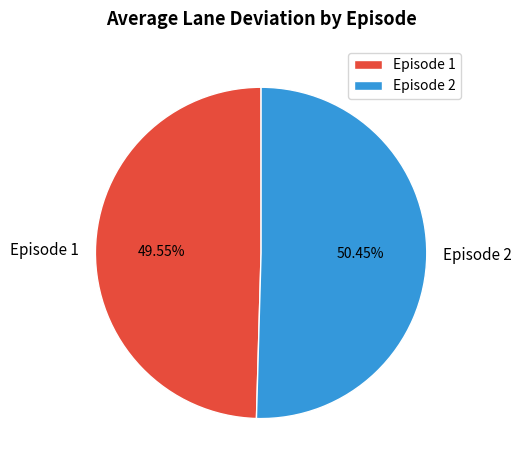

Does Episode 1 account for over 50% of the chart?

No